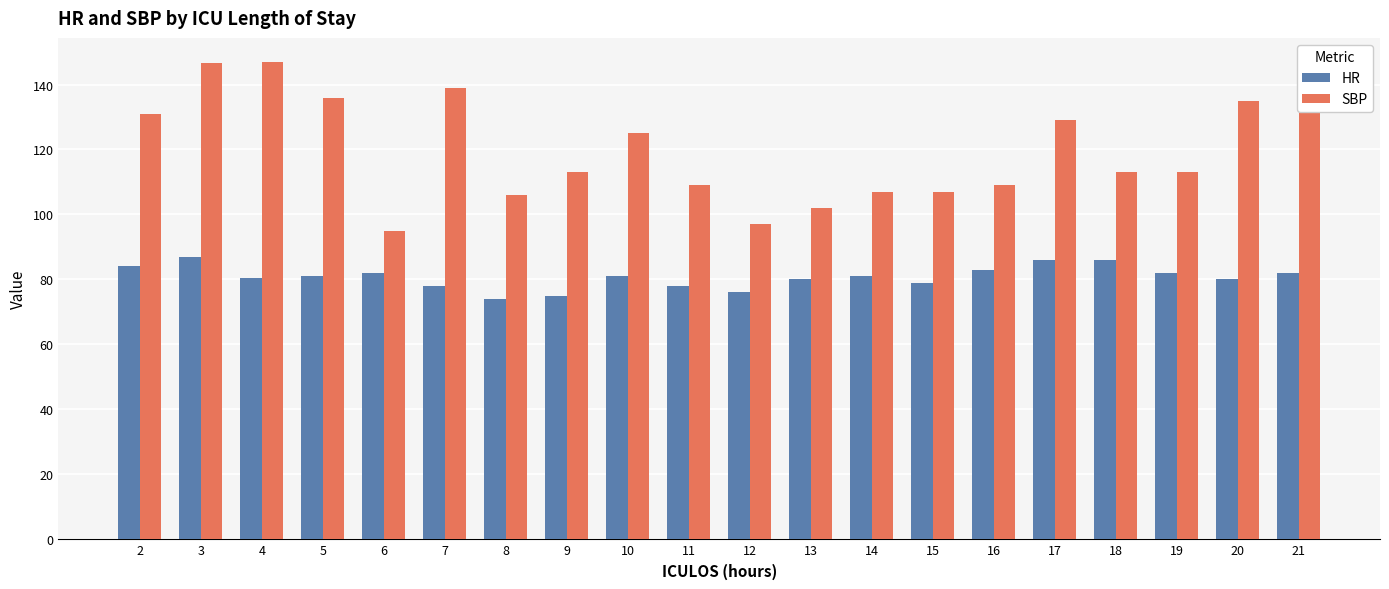

Does the chart contain stacked bars?

No